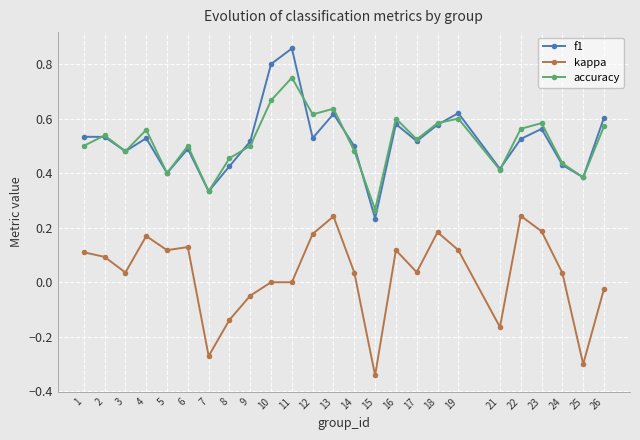

True or false: kappa and accuracy intersect in this chart.

False